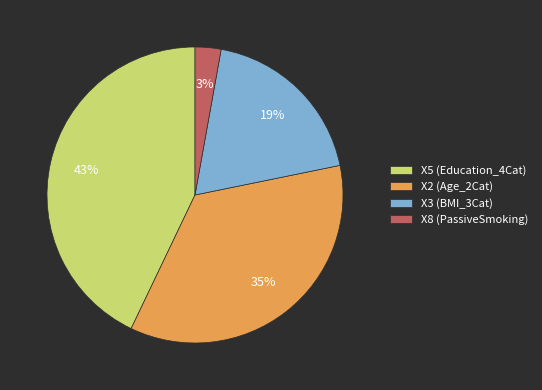

To the nearest percent, what portion does X2 represent?

35%